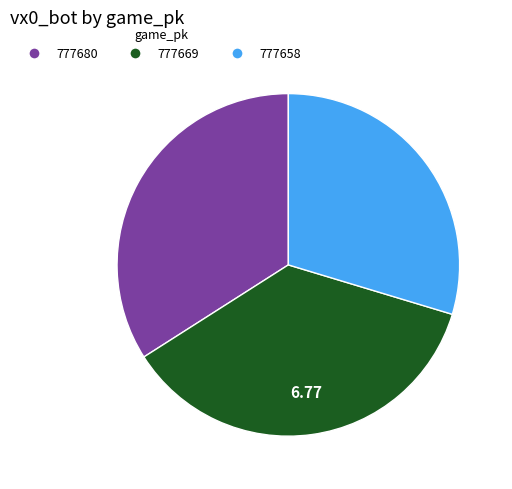

Rank the categories by value from lowest to highest.

777658, 777680, 777669